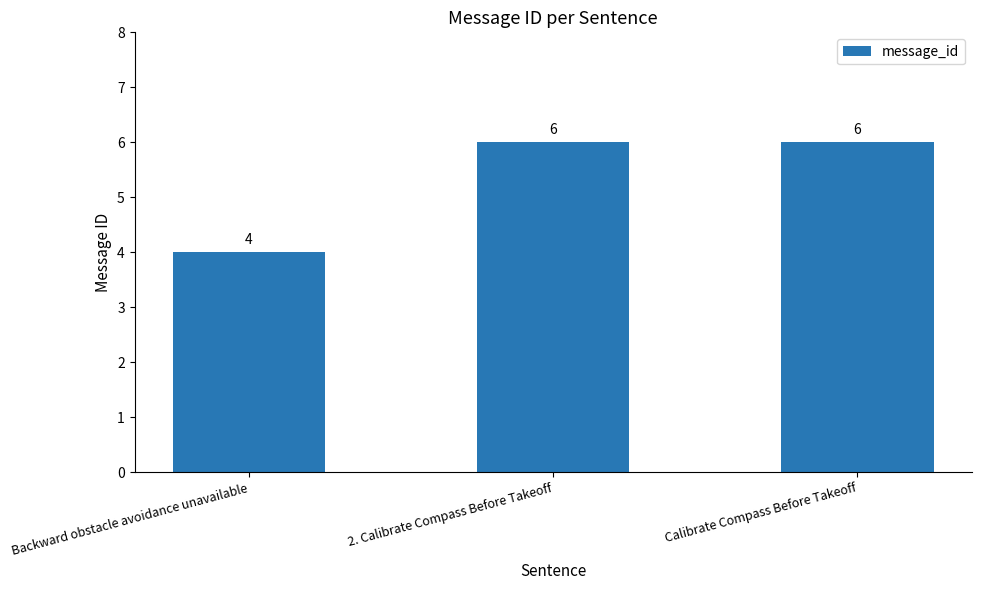

How many data points are less than 6?

1